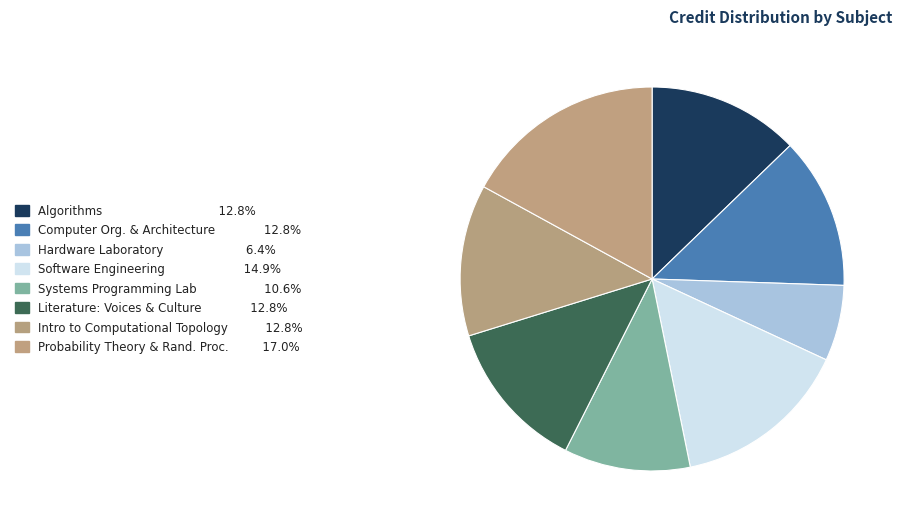

Is there any slice that represents more than half of the pie?

No